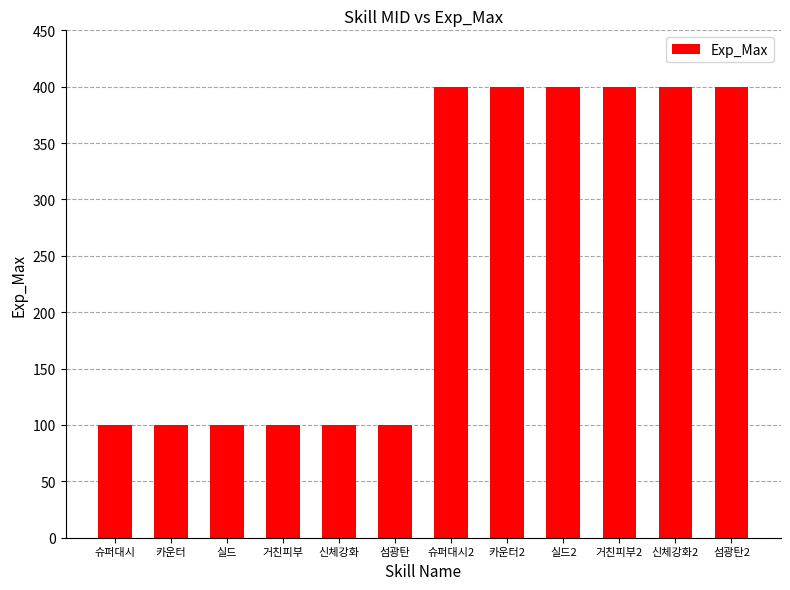

What is the label of the 5th bar from the right?

카운터2